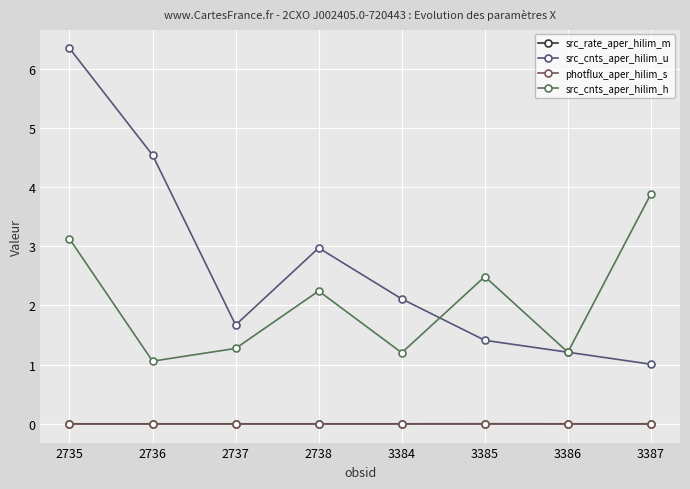

The photflux_aper_hilim_s series shows 0.0 at 3387. True or false?

True